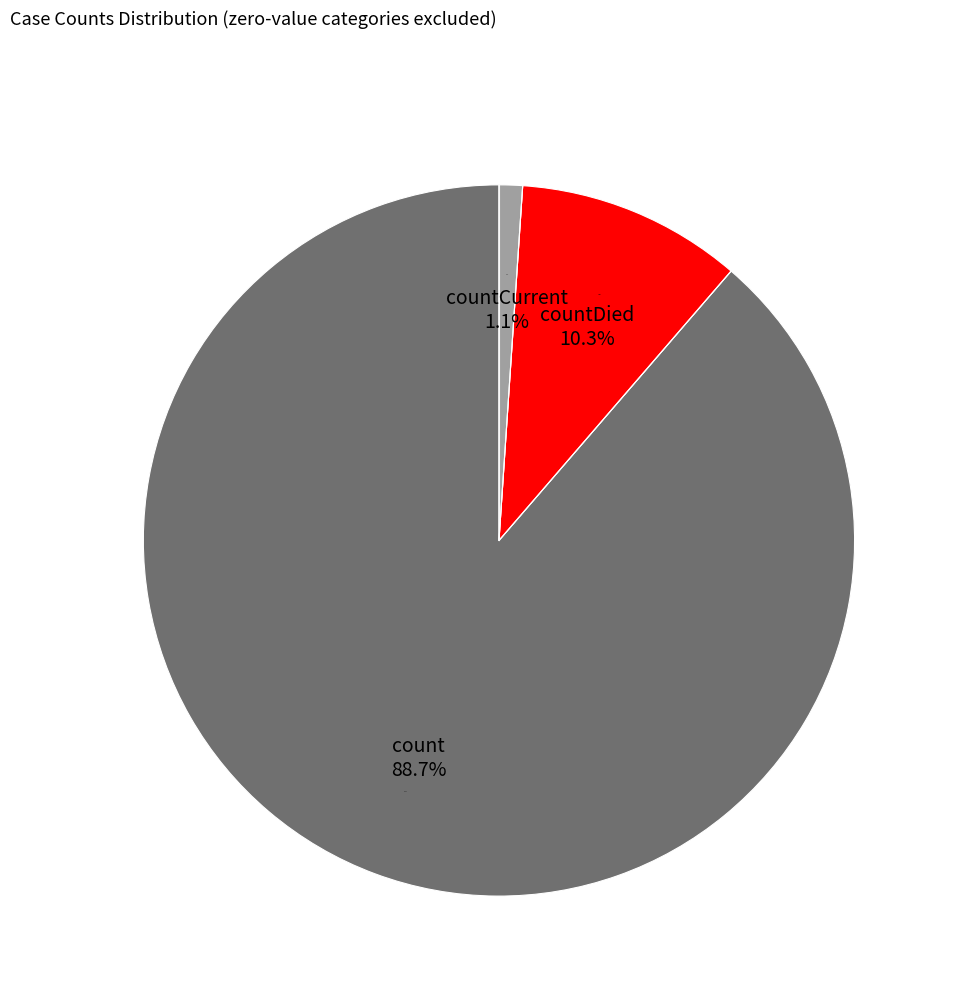

How many slices are in this pie chart?

3